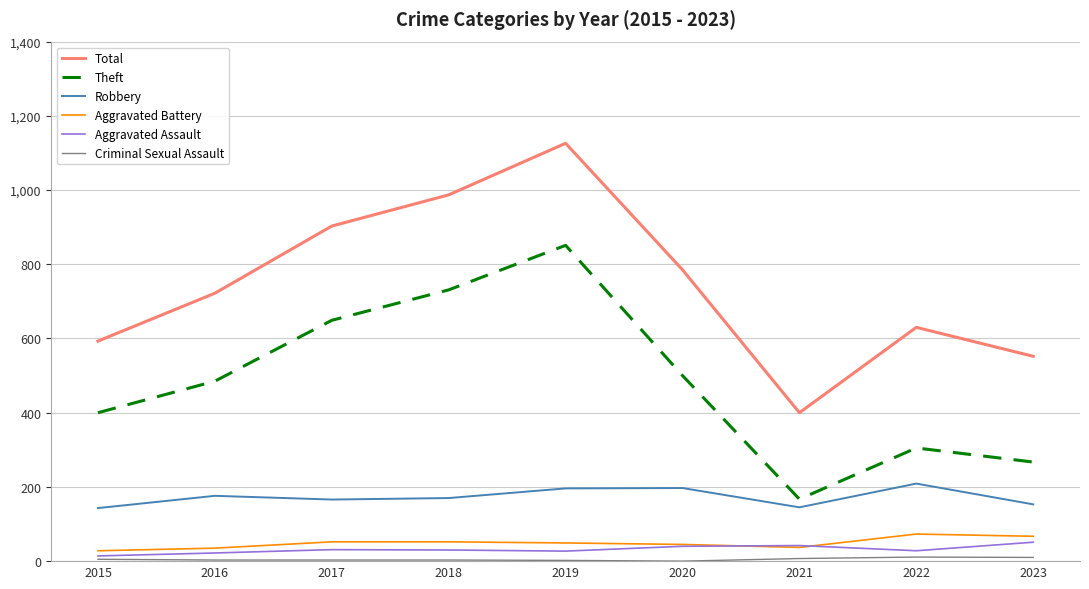

Is the value of Aggravated Assault at 2022 greater than the value of Total at 2020?

No